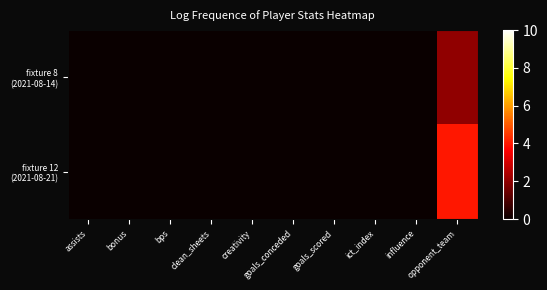

At which category is the sum across all series the highest?

opponent_team